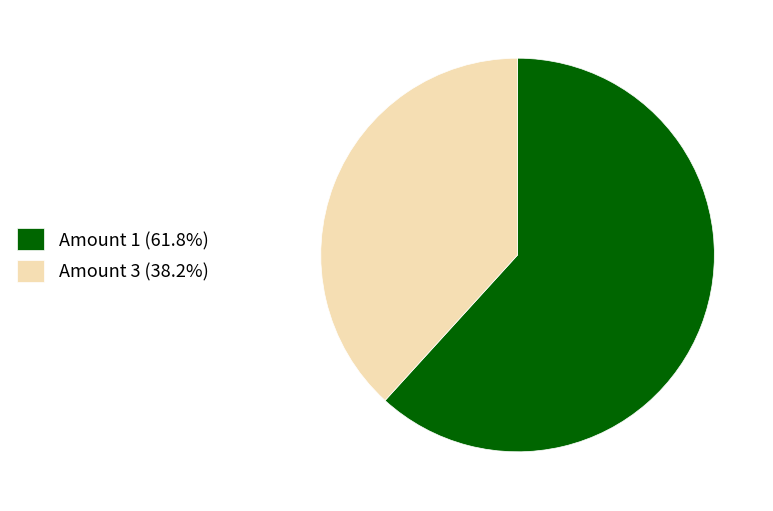

Is there any slice that represents more than half of the pie?

Yes